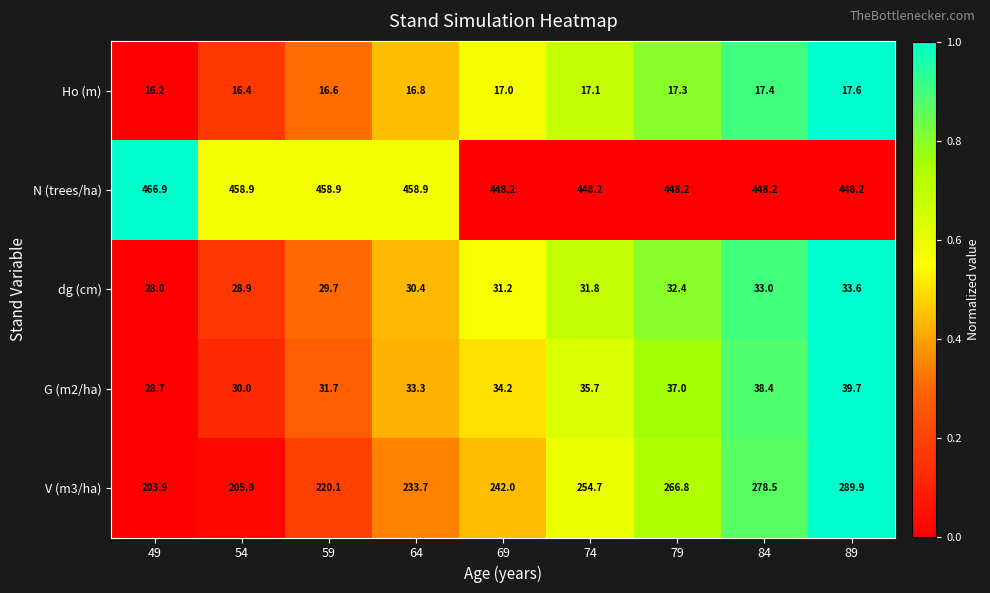

At 79, list the series in order from smallest to largest.

Ho (m), dg (cm), G (m2/ha), V (m3/ha), N (trees/ha)